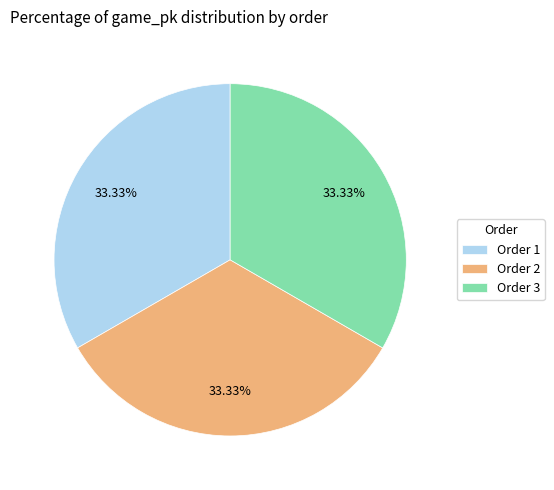

Do Order 3 and Order 2 together represent more than half of the pie?

Yes